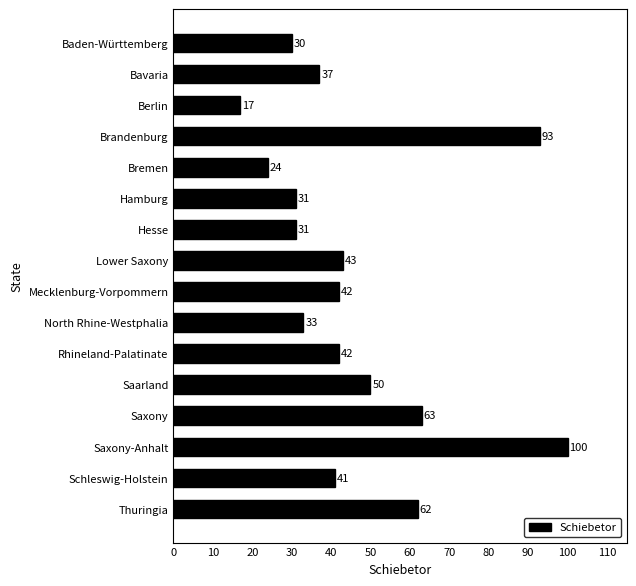

What is the value of the 4th bar from the top?

93